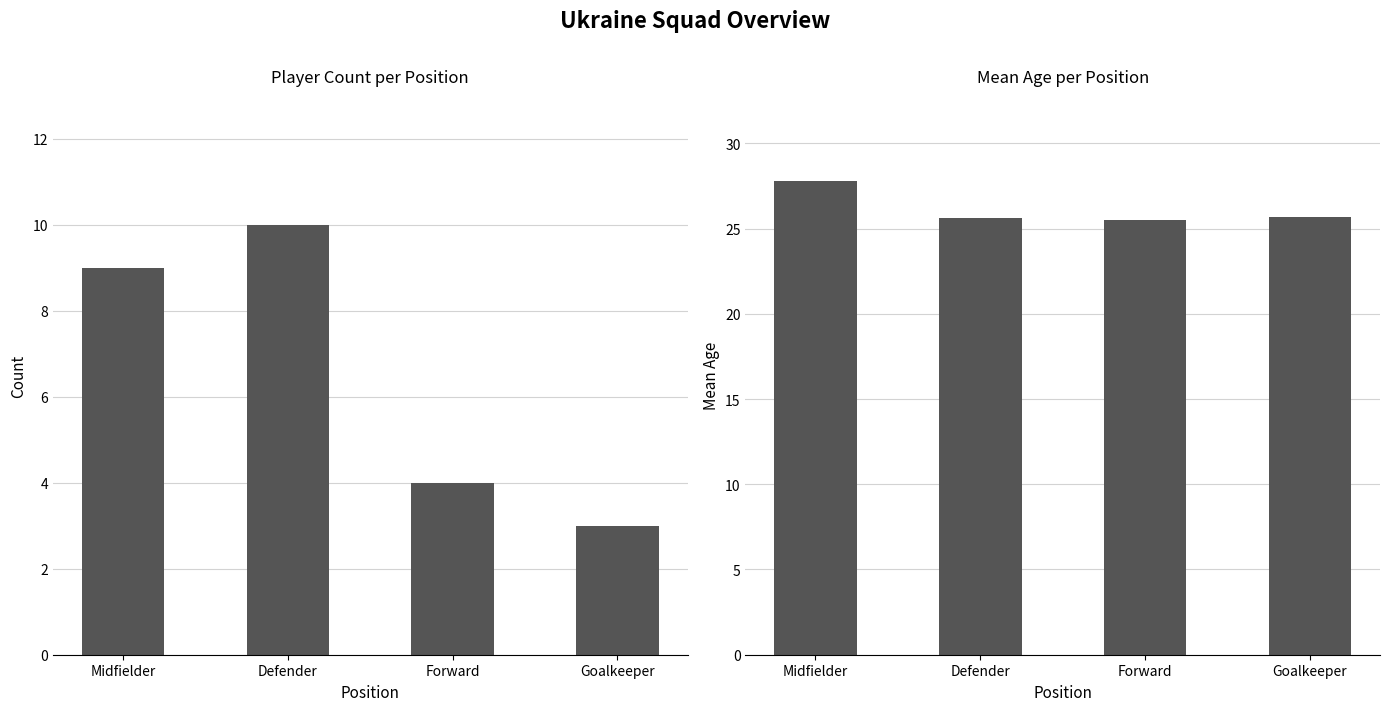

List the labels in order of Player Count value, largest first.

Defender, Midfielder, Forward, Goalkeeper